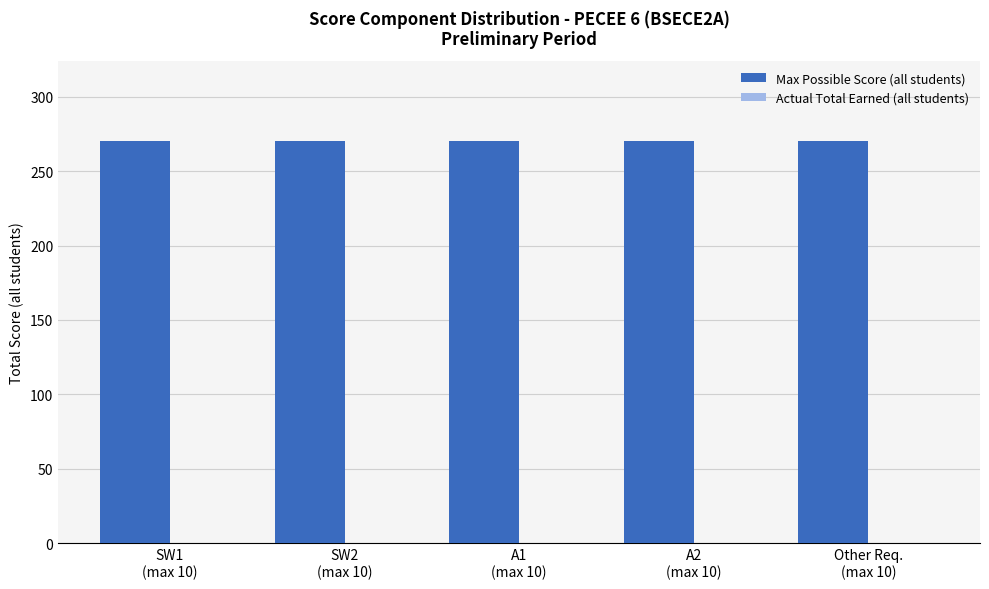

Does the chart contain stacked bars?

No